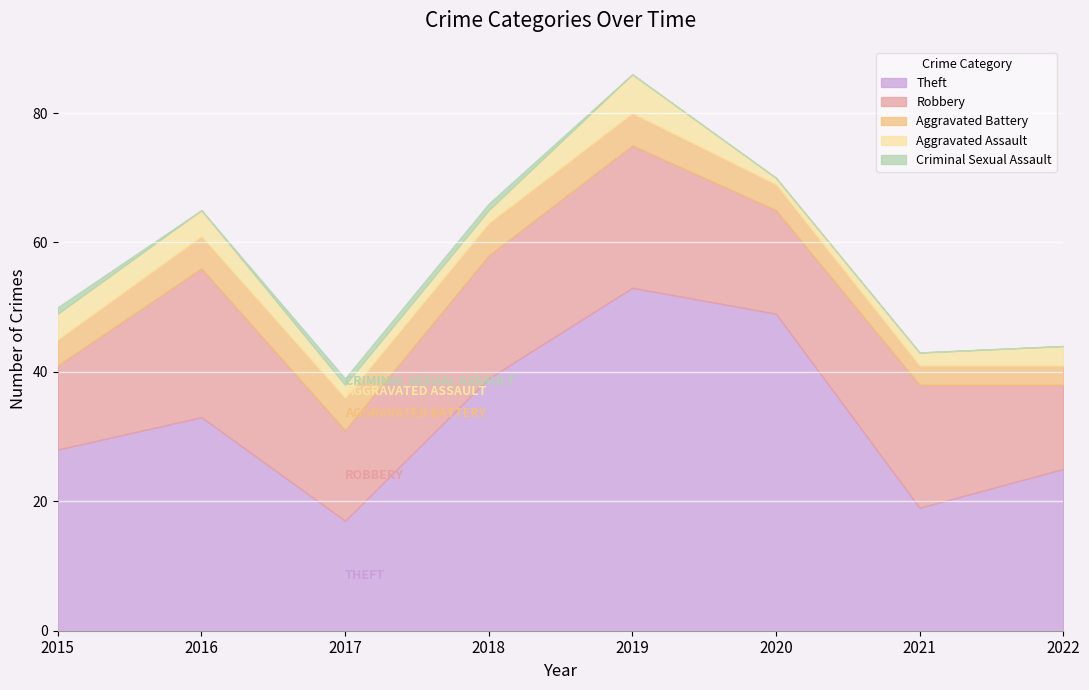

Reading left to right, transcribe all the data shown in this chart.

Theft: 2015=28	2016=33	2017=17	2018=39	2019=53	2020=49	2021=19	2022=25
Robbery: 2015=13	2016=23	2017=14	2018=19	2019=22	2020=16	2021=19	2022=13
Aggravated Battery: 2015=4	2016=5	2017=5	2018=5	2019=5	2020=4	2021=3	2022=3
Aggravated Assault: 2015=4	2016=4	2017=2	2018=2	2019=6	2020=1	2021=2	2022=3
Criminal Sexual Assault: 2015=1	2016=0	2017=1	2018=1	2019=0	2020=0	2021=0	2022=0